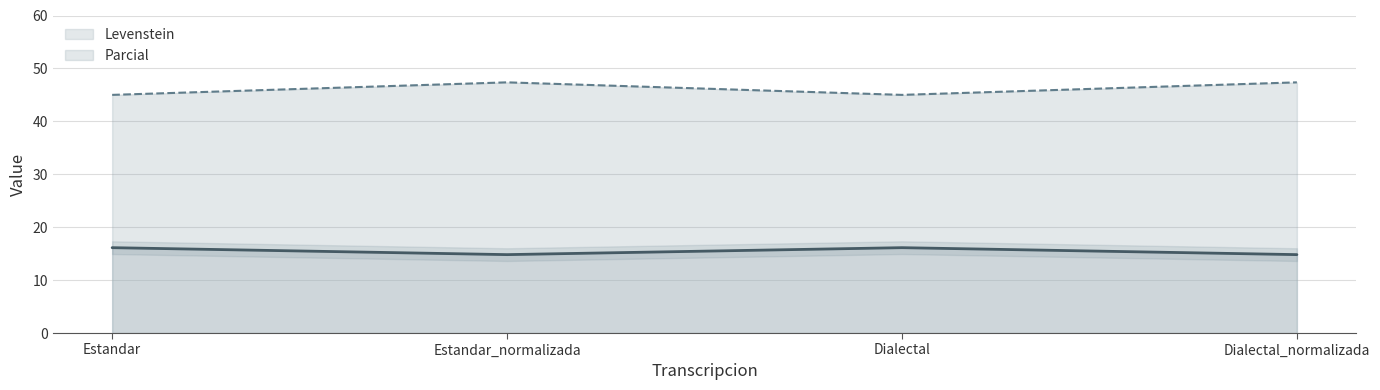

What is the difference between the maximum and minimum values in the Parcial series?

2.4